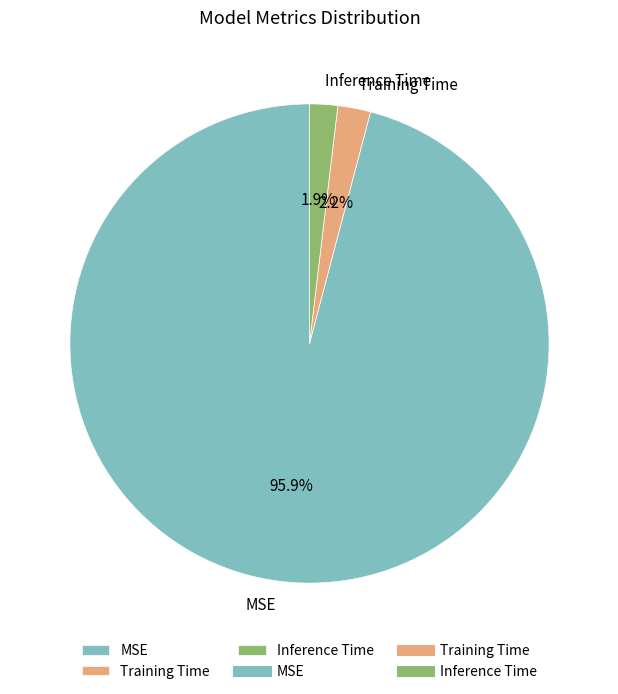

Combined, what portion of the pie is MSE and Training Time?

98.1%